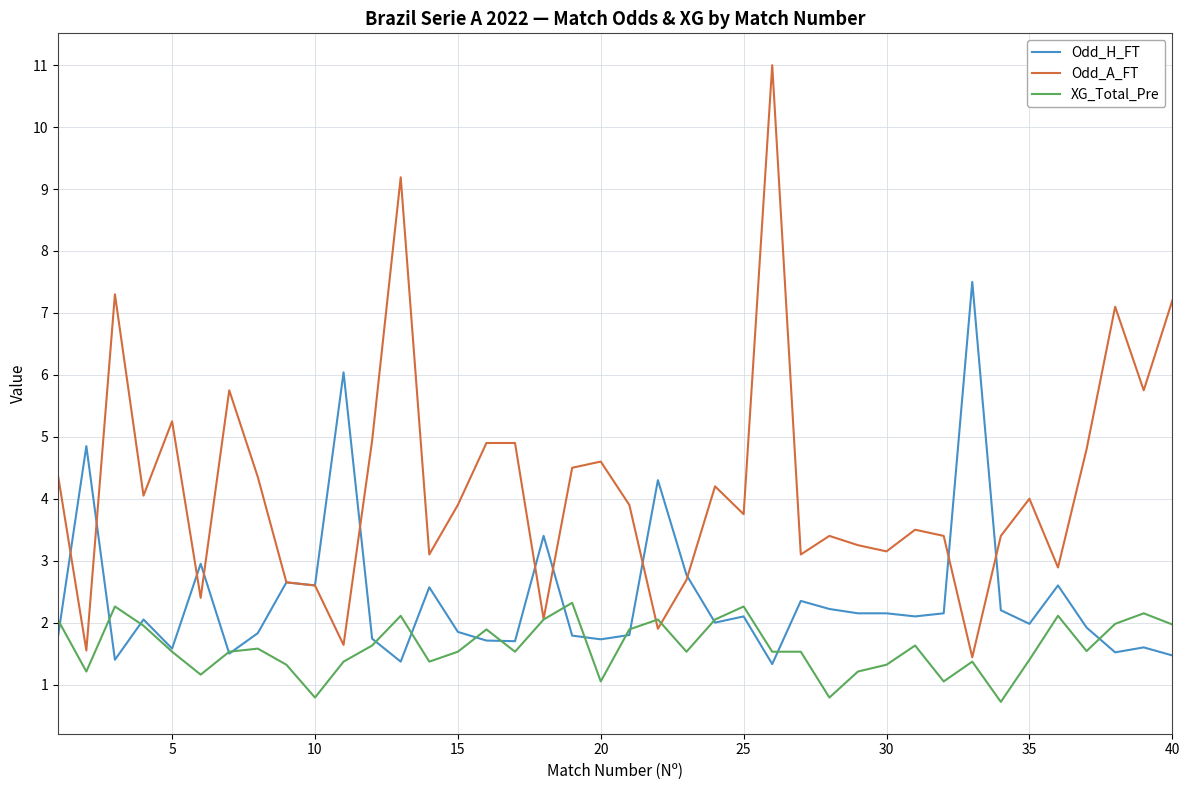

Which series has the largest range (max minus min)?

Odd_A_FT